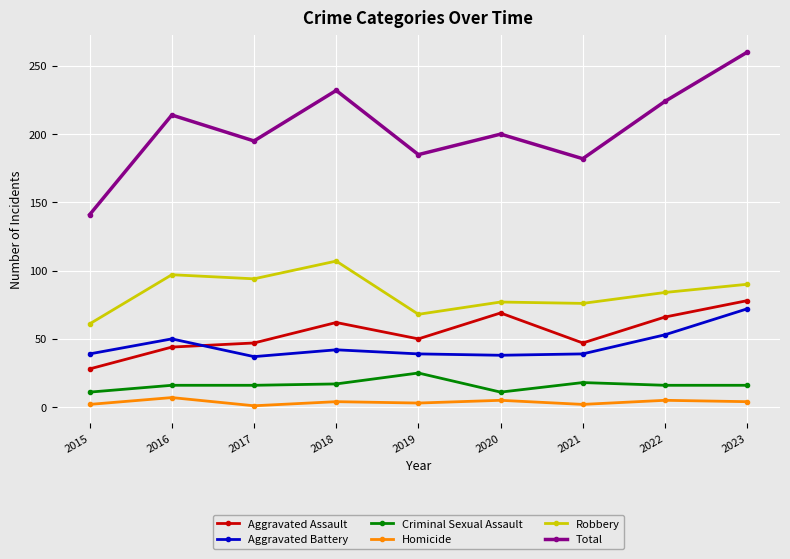

What is the approximate value of Total at 2022, to the nearest 50?

200